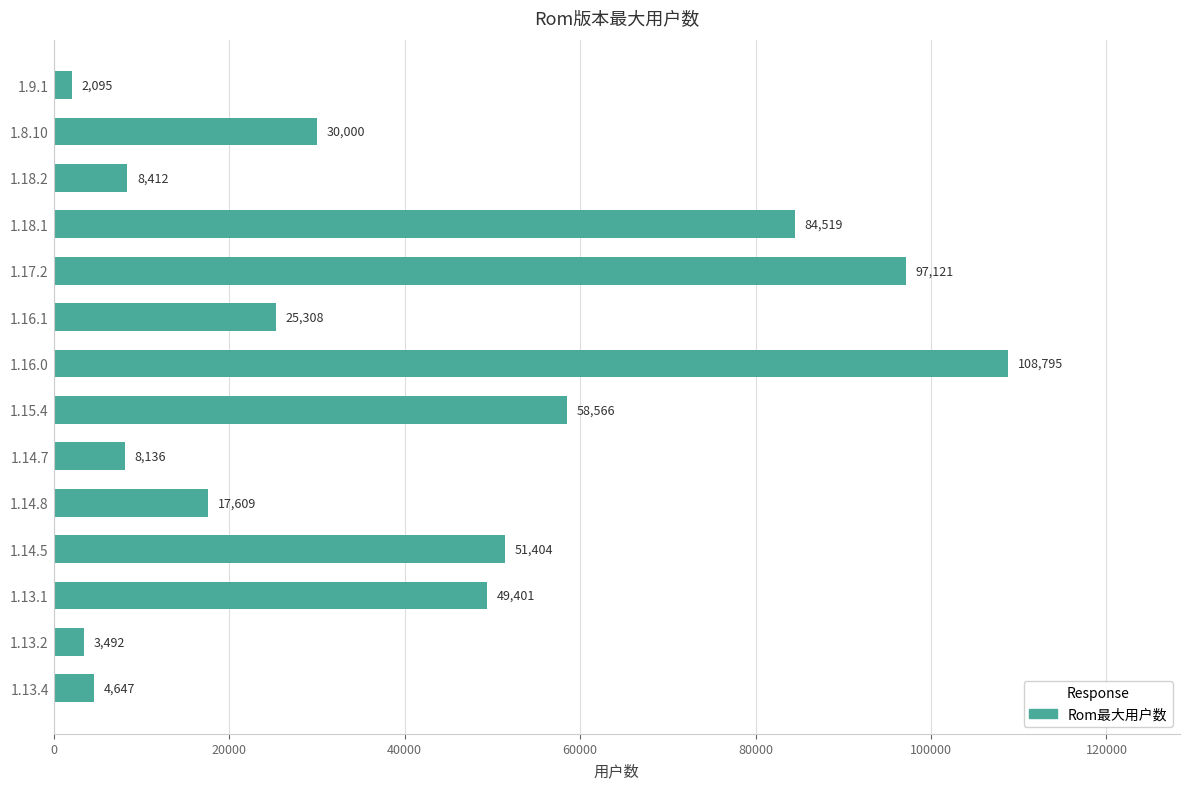

Reading bottom to top, transcribe all the data shown in this chart.

4647	3492	49401	51404	17609	8136	58566	108795	25308	97121	84519	8412	30000	2095